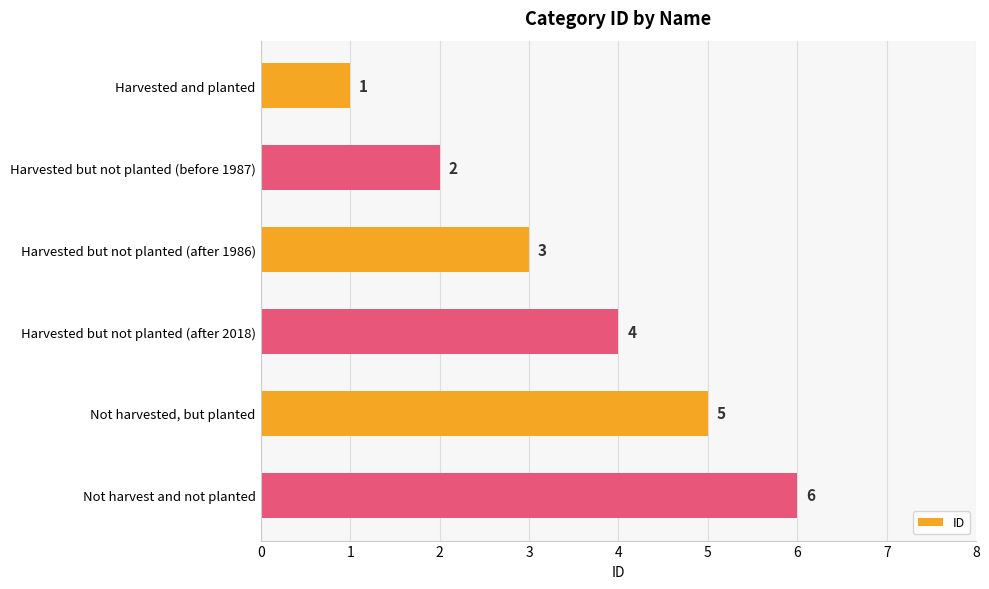

What is the minimum value shown in the chart?

1